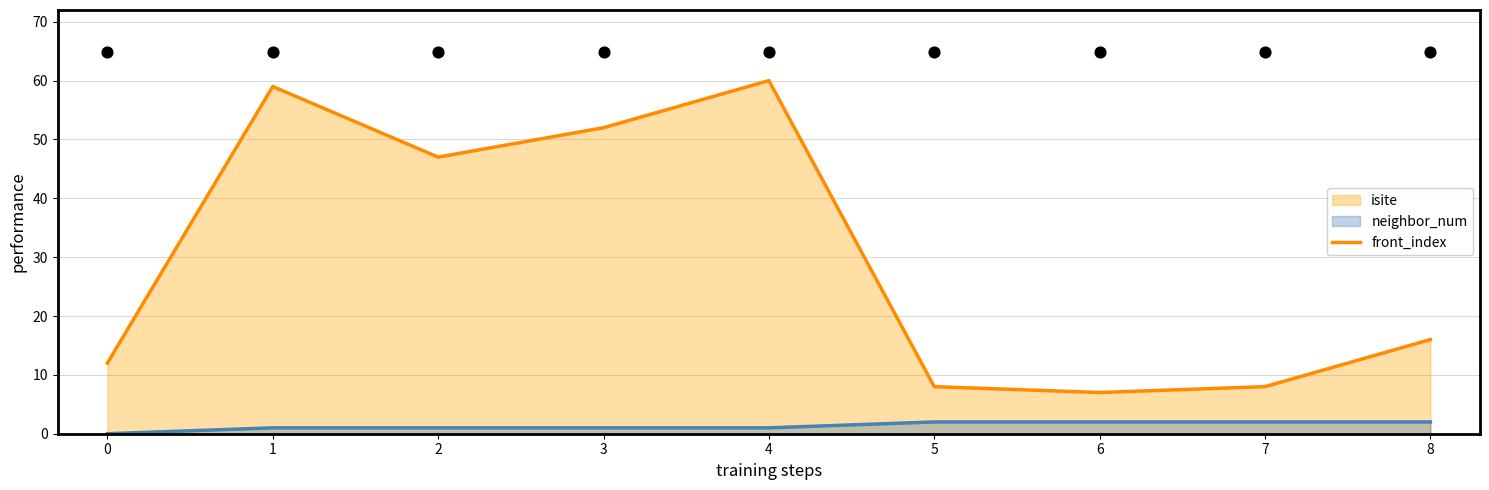

What are all the series names shown in the legend?

isite, neighbor_num, front_index